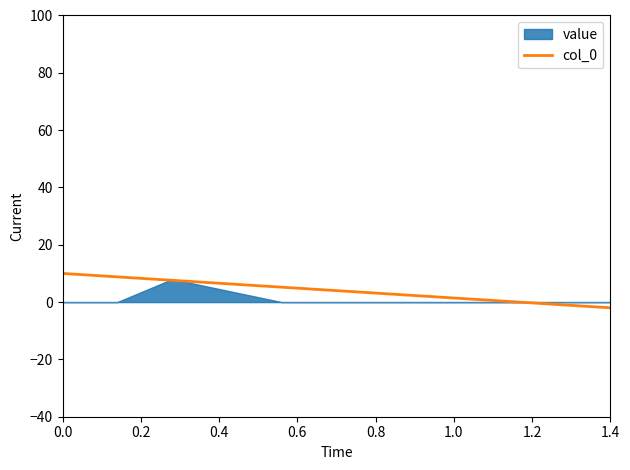

What is the maximum value for col_0?

10.0